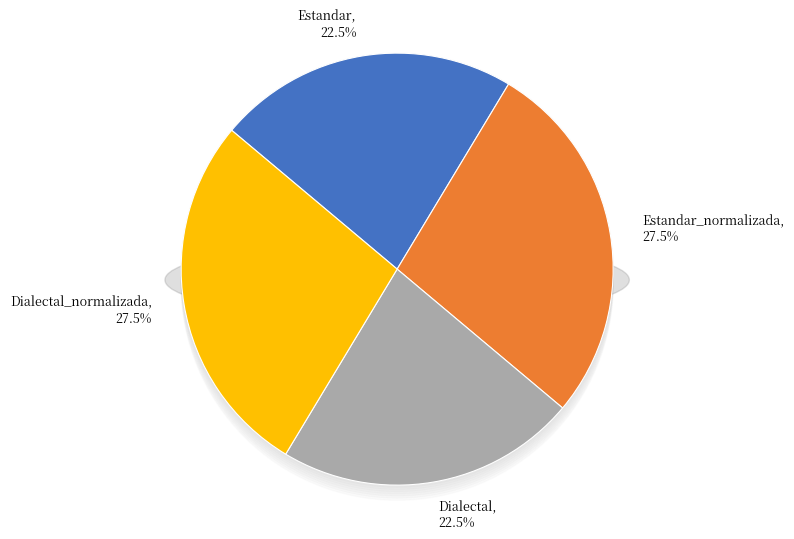

How many slices are in this pie chart?

4